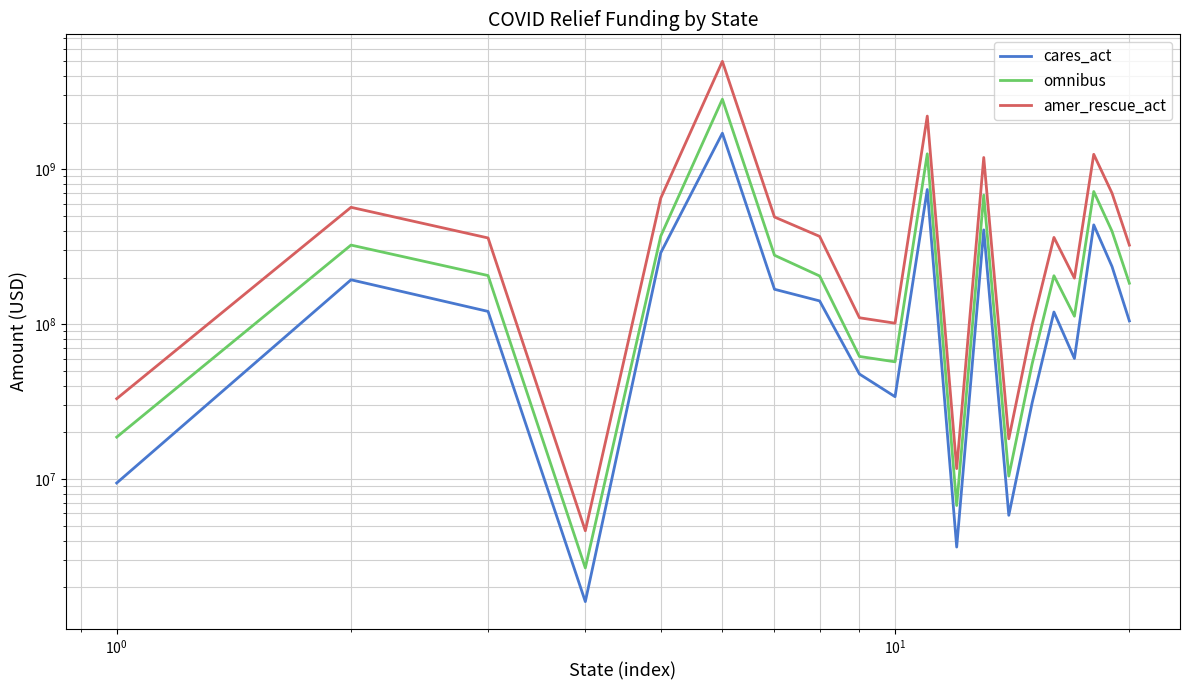

What is the lowest value of the omnibus series?

2669776